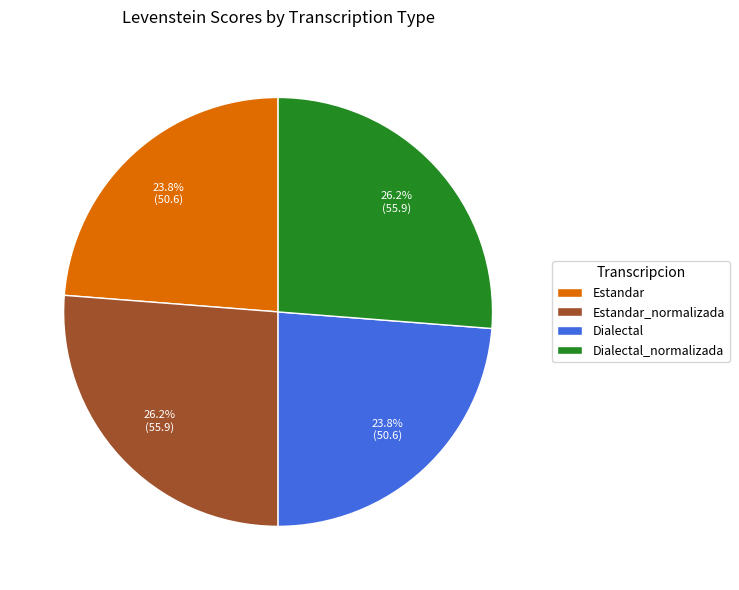

What is the total percentage of Estandar and Dialectal_normalizada?

50.0%